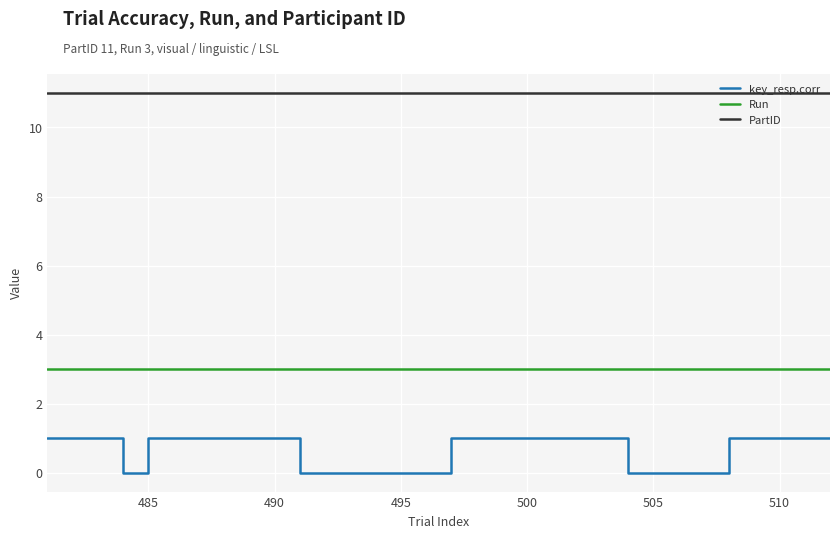

Which series has the widest spread of values?

key_resp.corr